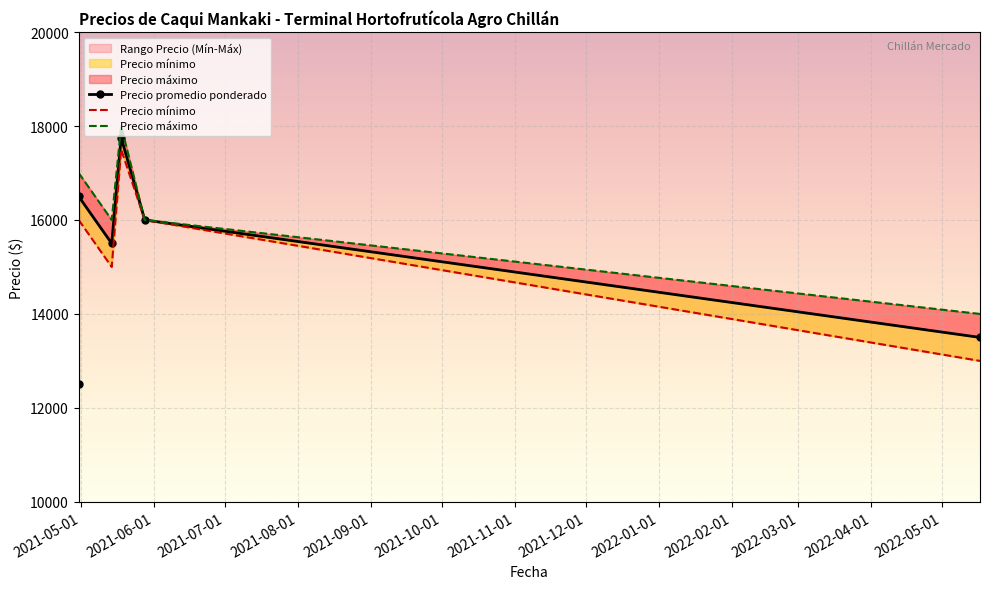

True or false: Precio promedio ponderado has a value of 6767 at 2021-07-01.

False